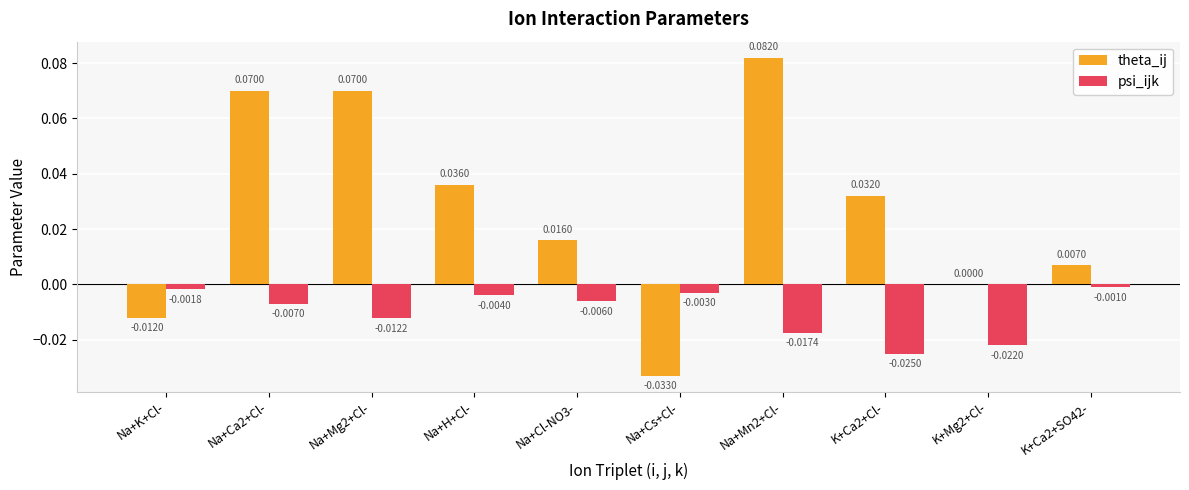

How many groups of bars are there?

10